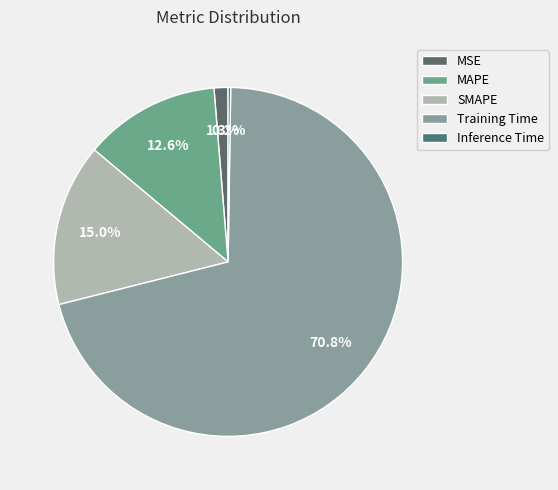

What percentage is the SMAPE slice, to the nearest percent?

15%